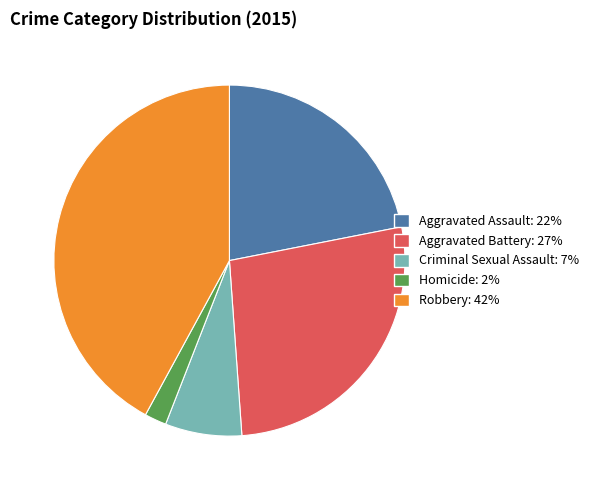

Combined, do Homicide and Aggravated Assault account for over 50%?

No